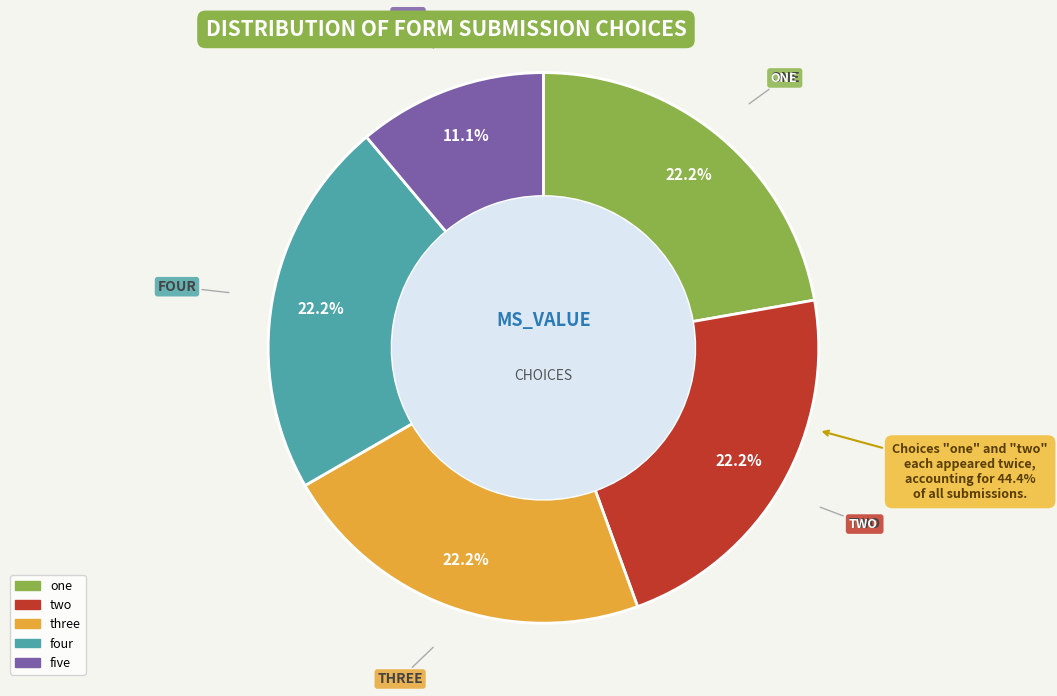

Rank the categories by value from highest to lowest.

one, two, three, four, five